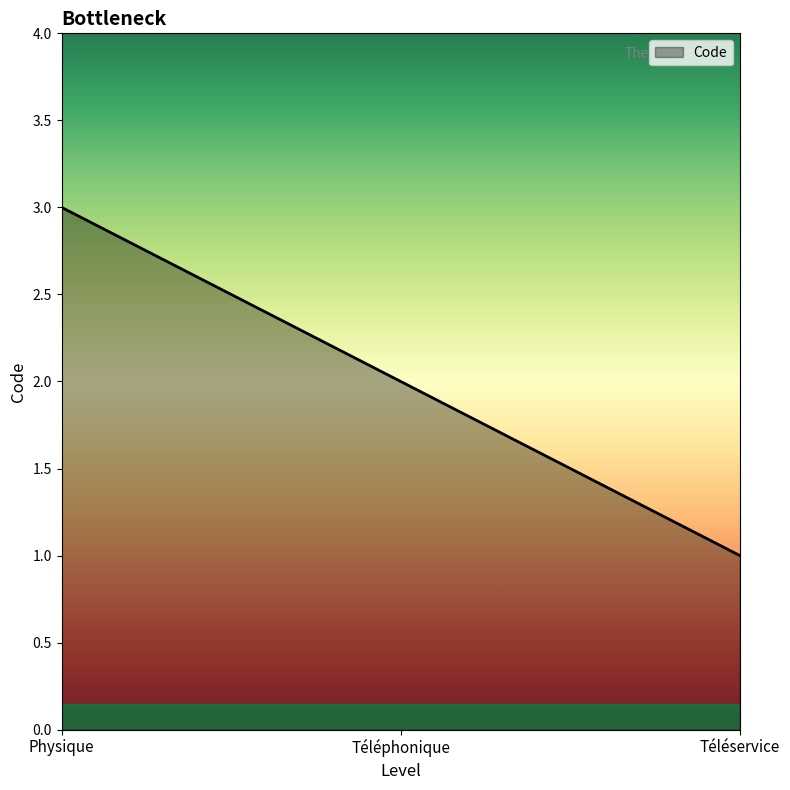

Rank the categories by value from lowest to highest.

Téléservice, Téléphonique, Physique